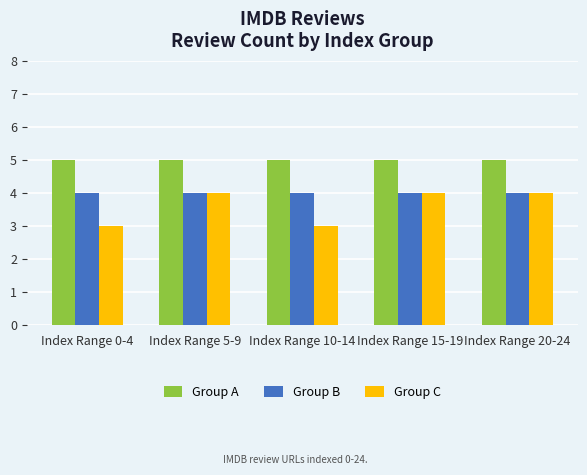

Which series has the largest range (max minus min)?

Group C